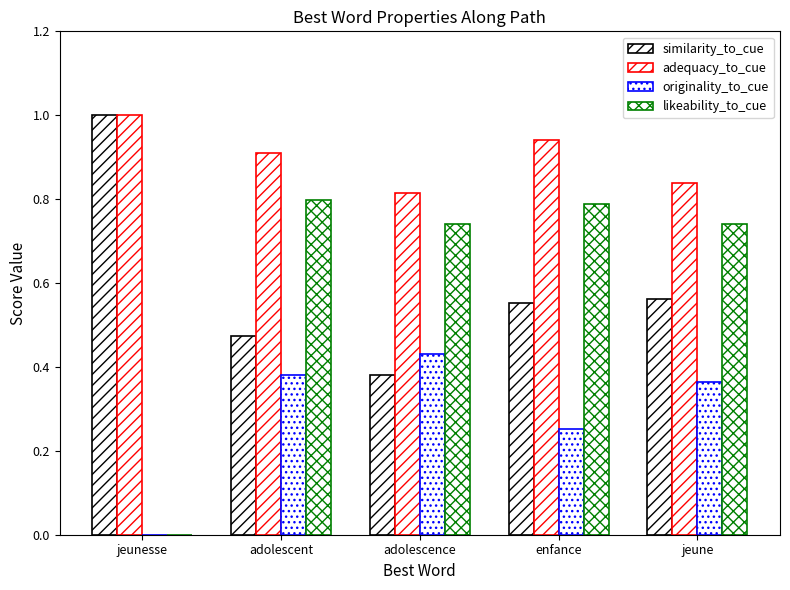

How many groups of bars are there?

5